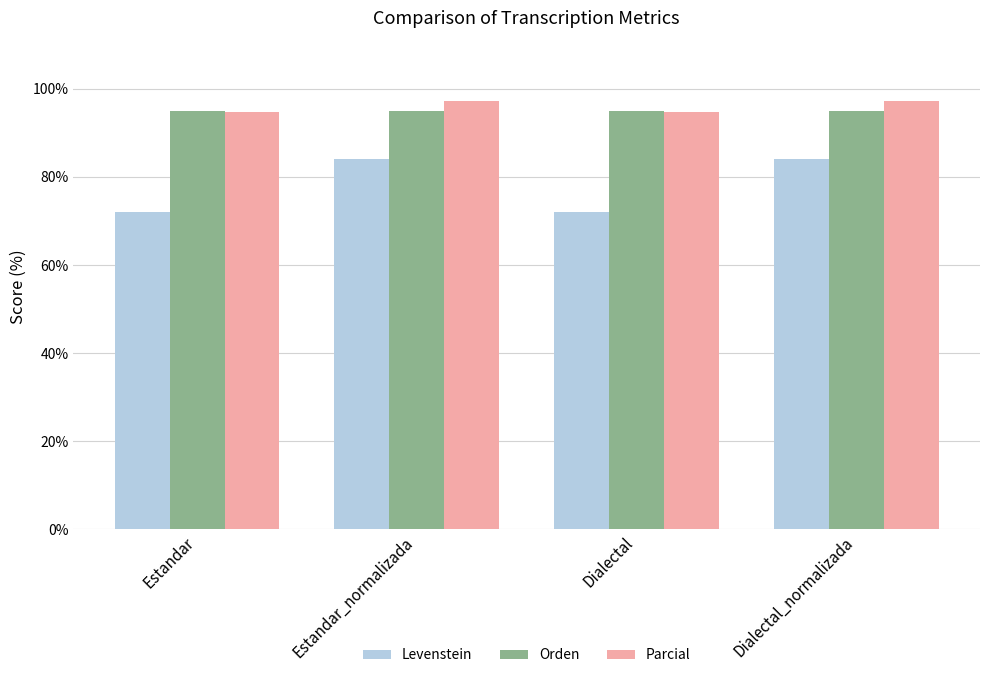

Between Estandar and Estandar_normalizada, which series saw the biggest shift?

Levenstein